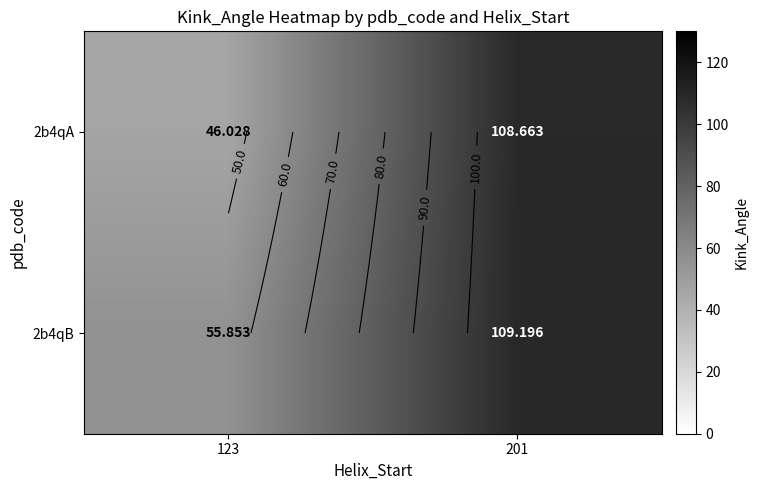

Rank the categories by 2b4qB value from lowest to highest.

123, 201